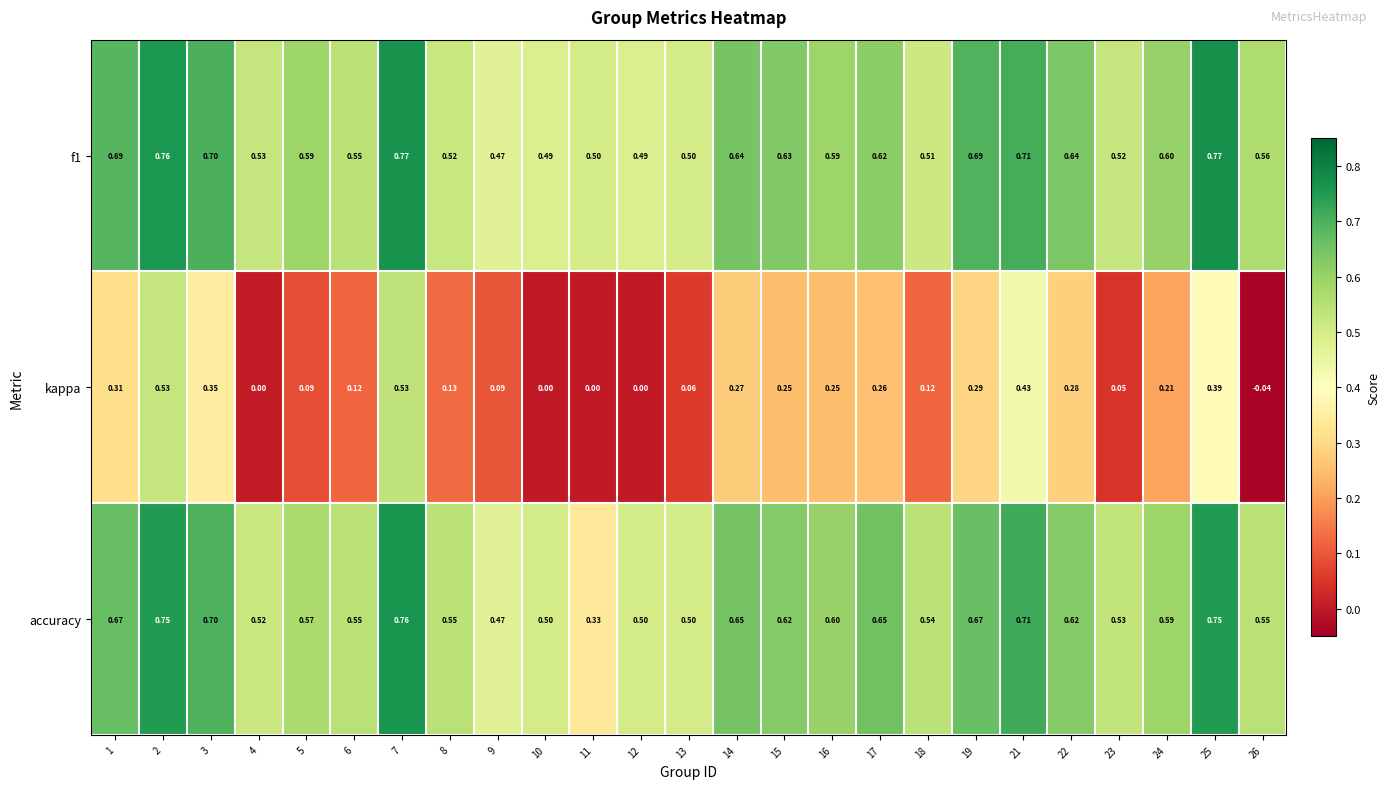

How many series are shown in this chart?

3